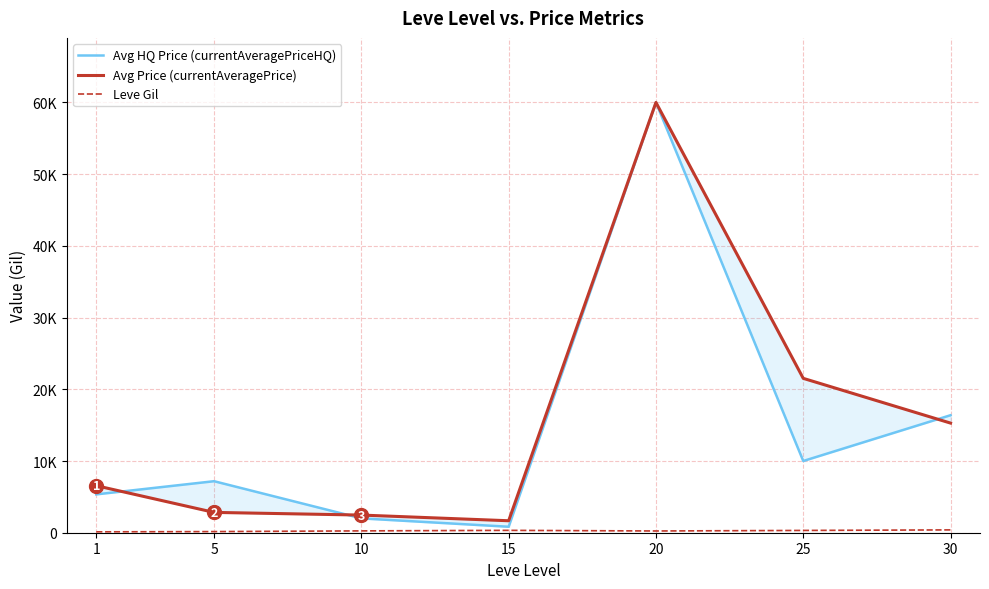

True or false: Avg HQ Price (currentAveragePriceHQ) and Leve Gil cross at least once.

False